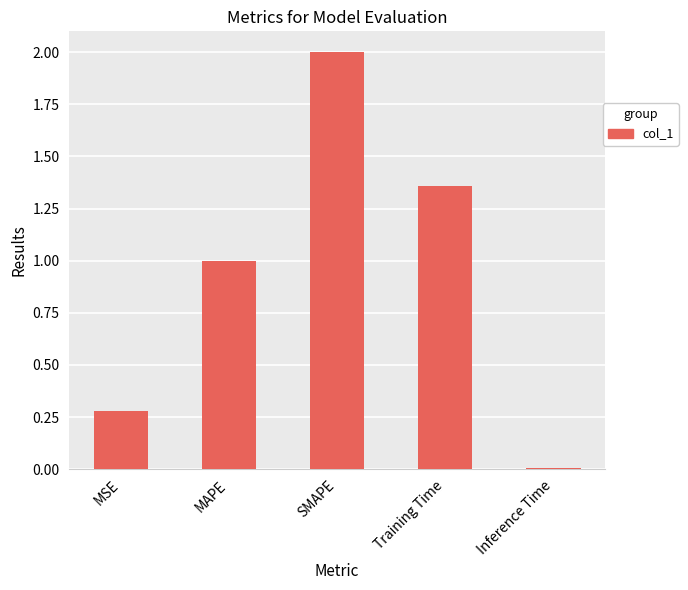

What is the approximate value at MAPE?

1.0